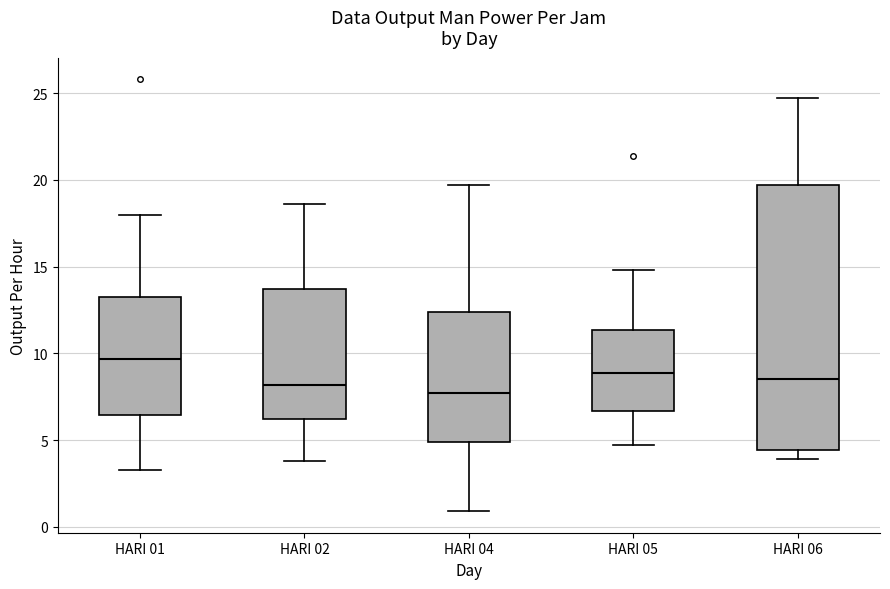

Which box has the highest median line?

HARI 01